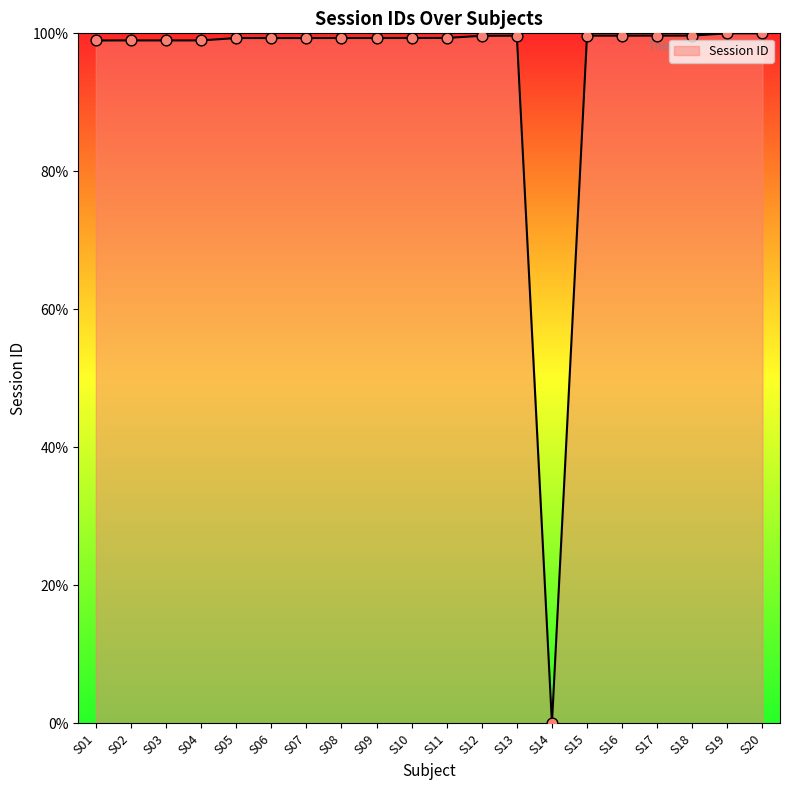

What is the change in value from S09 to S18?

+0.4